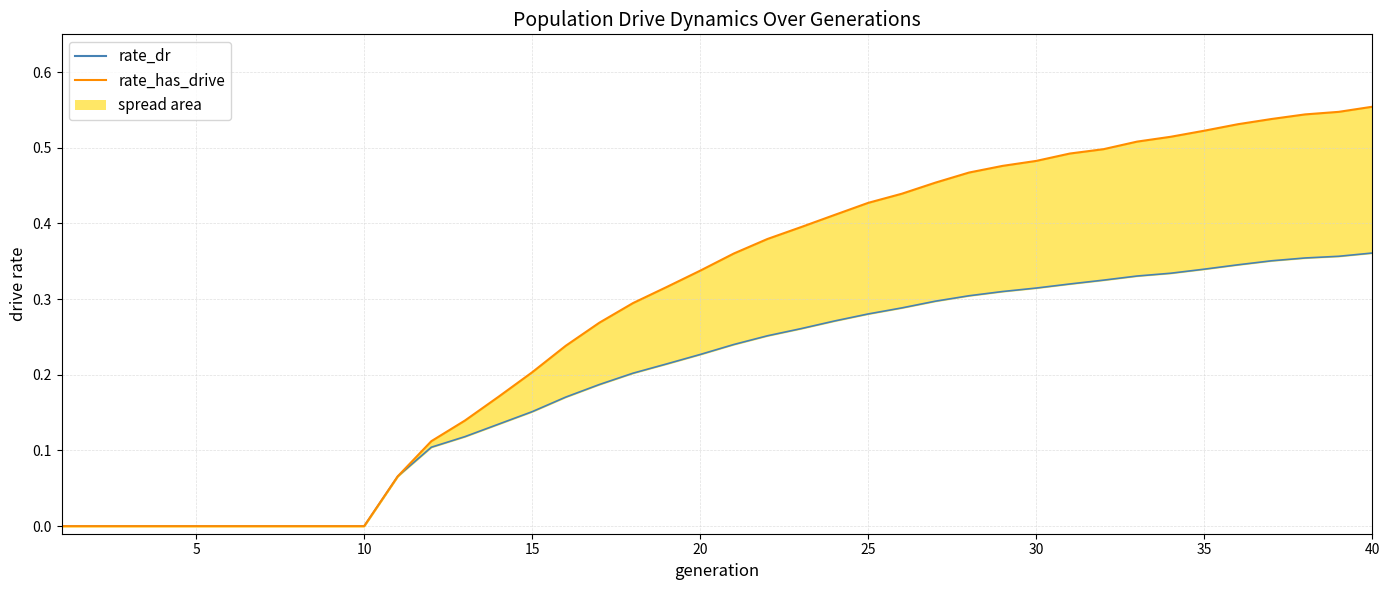

At how many categories does at least one series exceed 0?

30